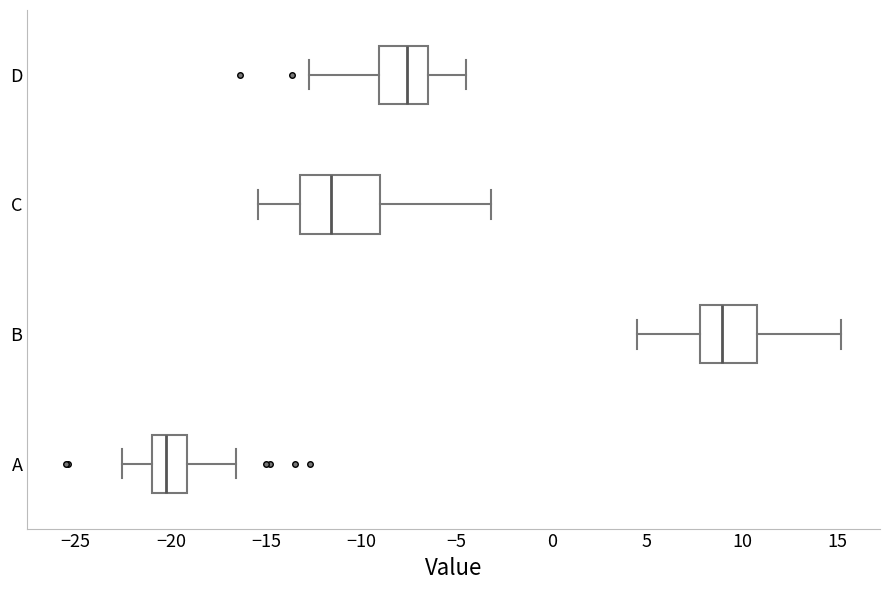

Reading bottom to top, transcribe this box plot: for each box, give where its median line is, the range the box spans, and where its two whiskers end, as read against the x-axis. The values are not printed on the chart, so give them approximately, as read against the axis.

A: median -20.0, box -21.0 to -19.0, whiskers -22.5 to -16.5
B: median 9.0, box 8.0 to 11.0, whiskers 4.5 to 15.0
C: median -11.5, box -13.0 to -9.0, whiskers -15.5 to -3.0
D: median -7.5, box -9.0 to -6.5, whiskers -12.5 to -4.5